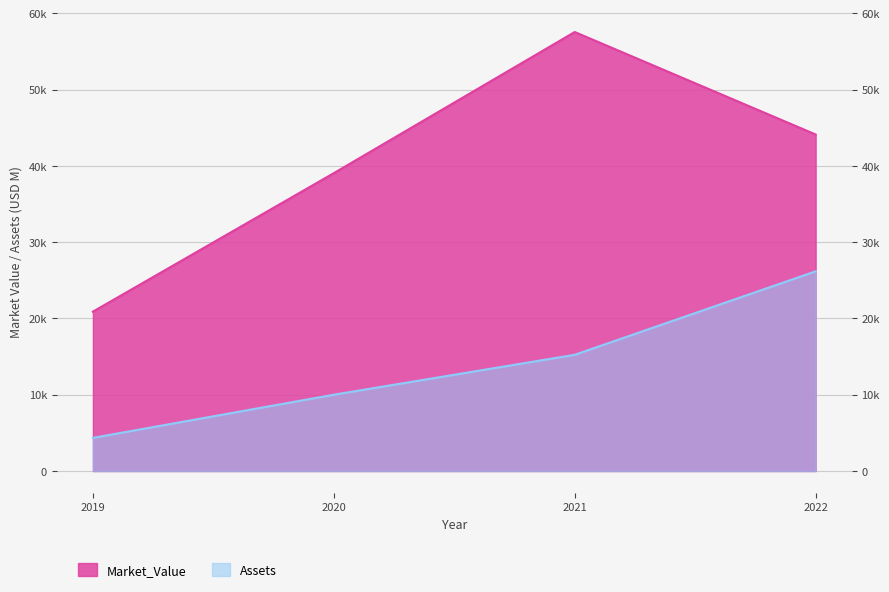

True or false: Assets and Market_Value intersect in this chart.

False